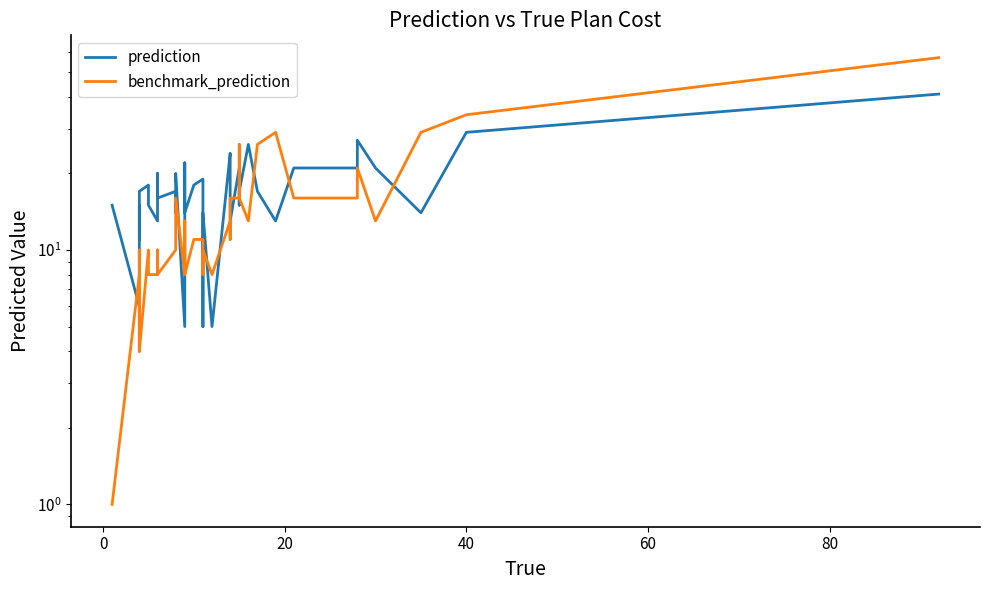

How many times do benchmark_prediction and prediction cross each other?

15